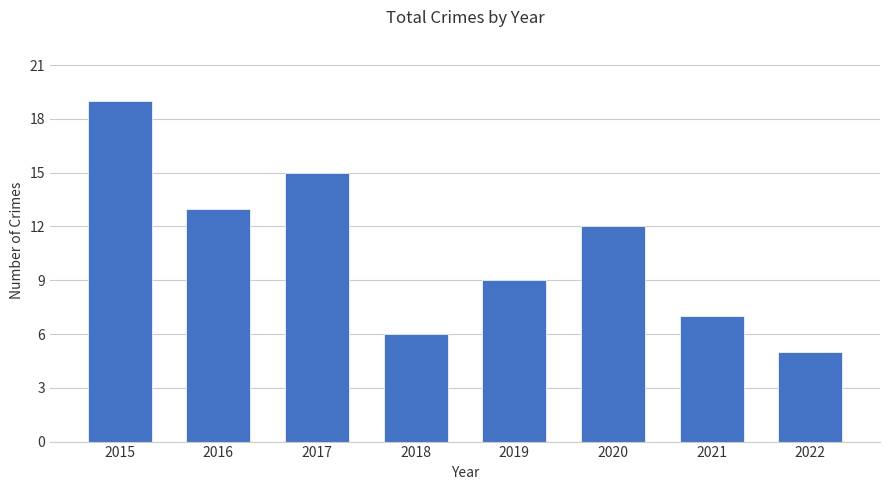

What is the change in value from 2015 to 2017?

-4